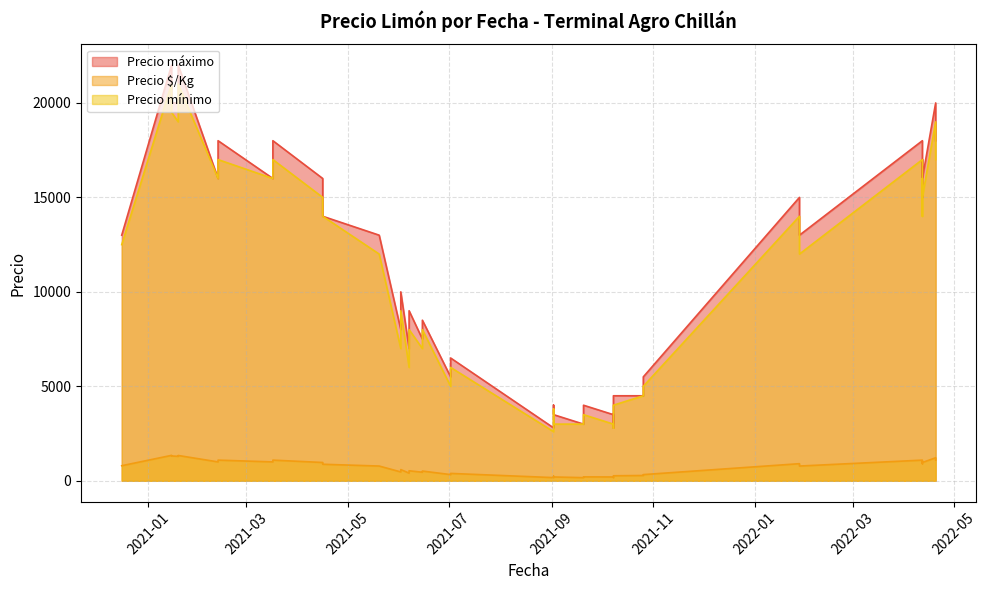

Is it true that Precio máximo equals 18000 at 2021-03-17?

True